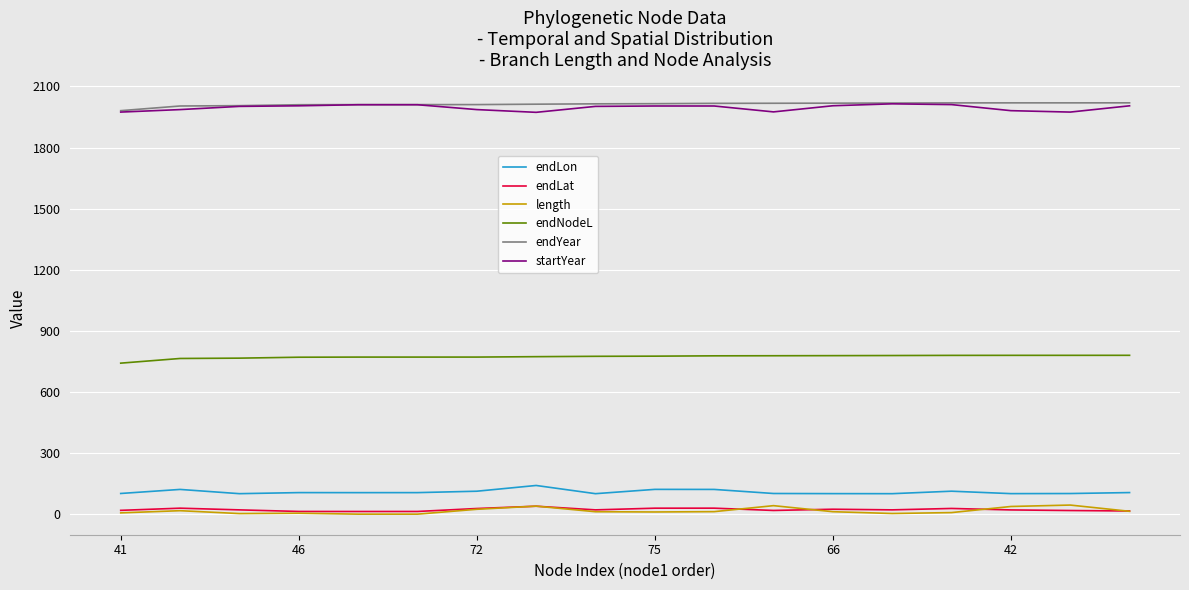

True or false: length and endLon intersect in this chart.

False